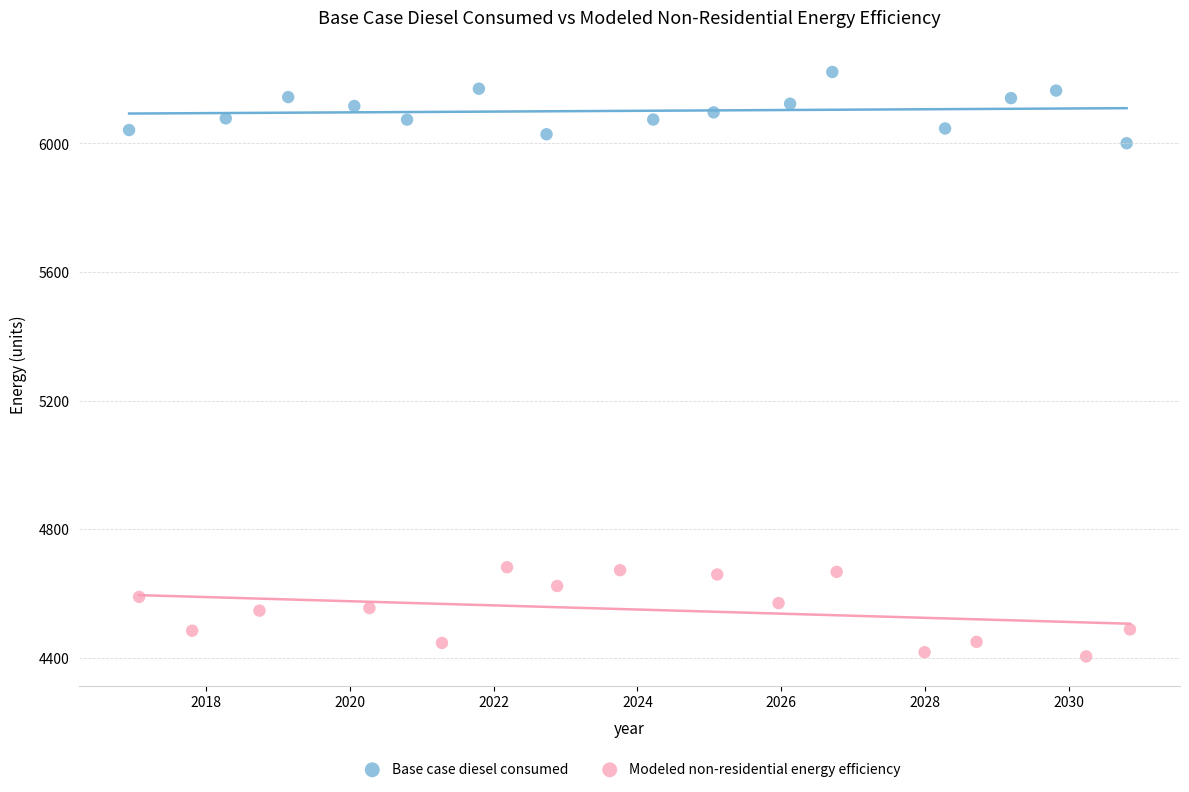

Which series contains the lowest Y value?

Modeled non-residential energy efficiency